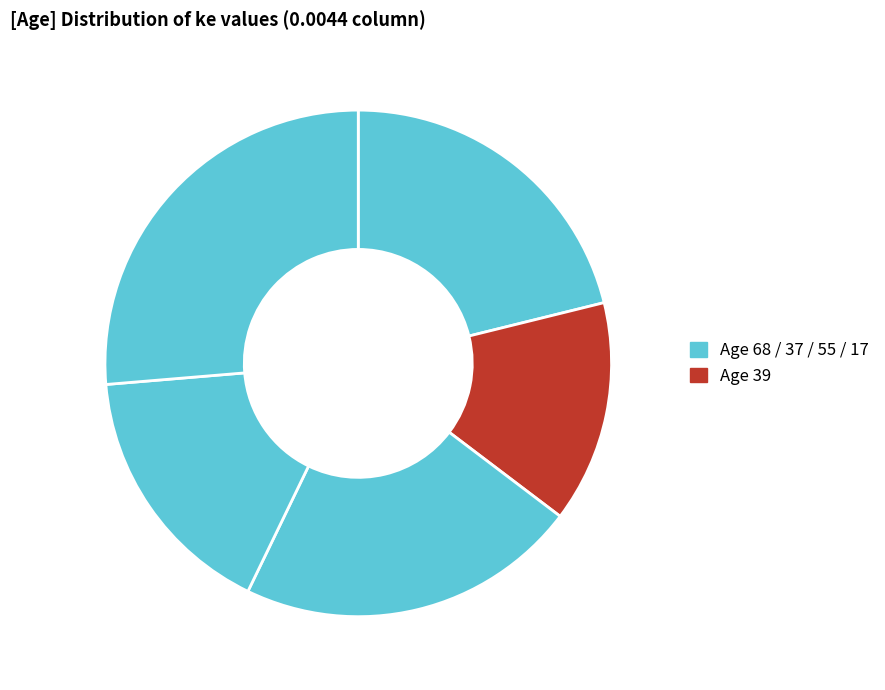

Which category has the smallest portion of the pie?

39